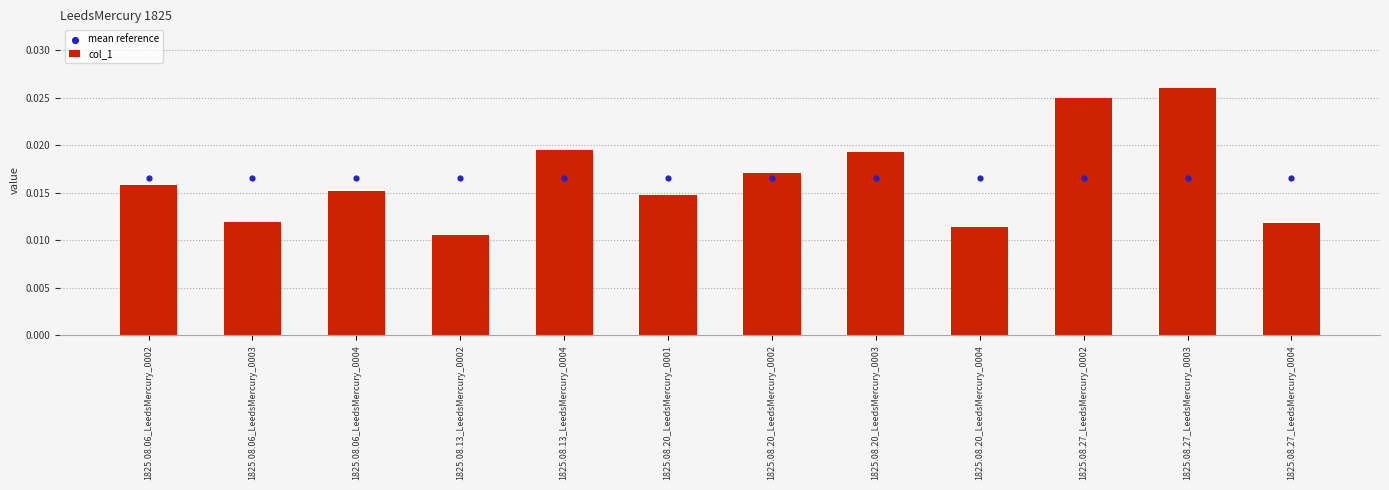

Which series has the largest total across all categories?

col_1